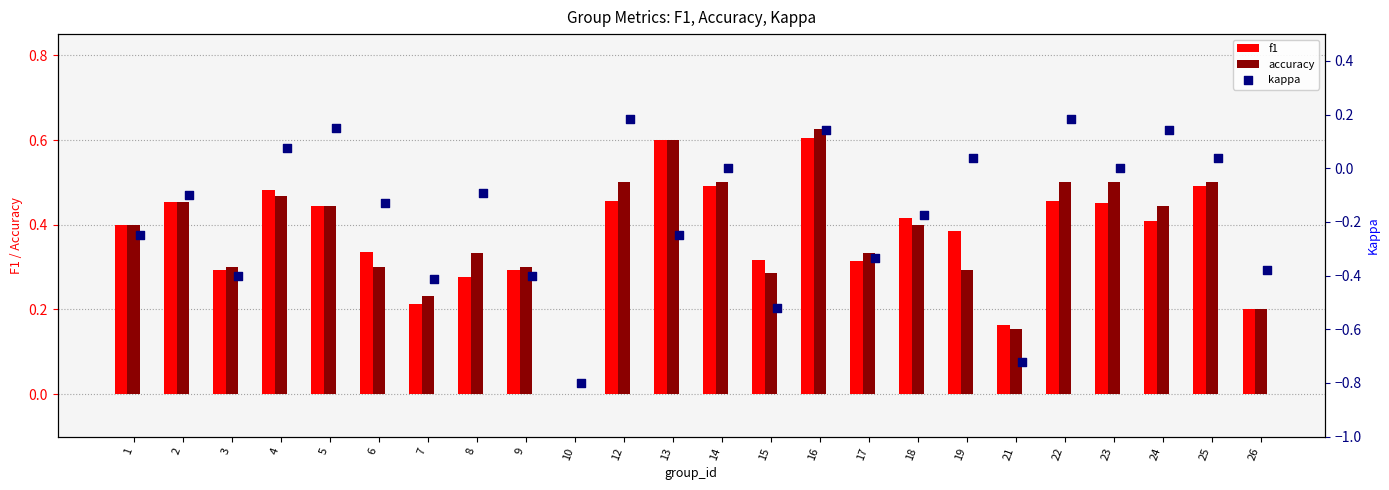

Is the value of f1 at 19 greater than the value of accuracy at 25?

No